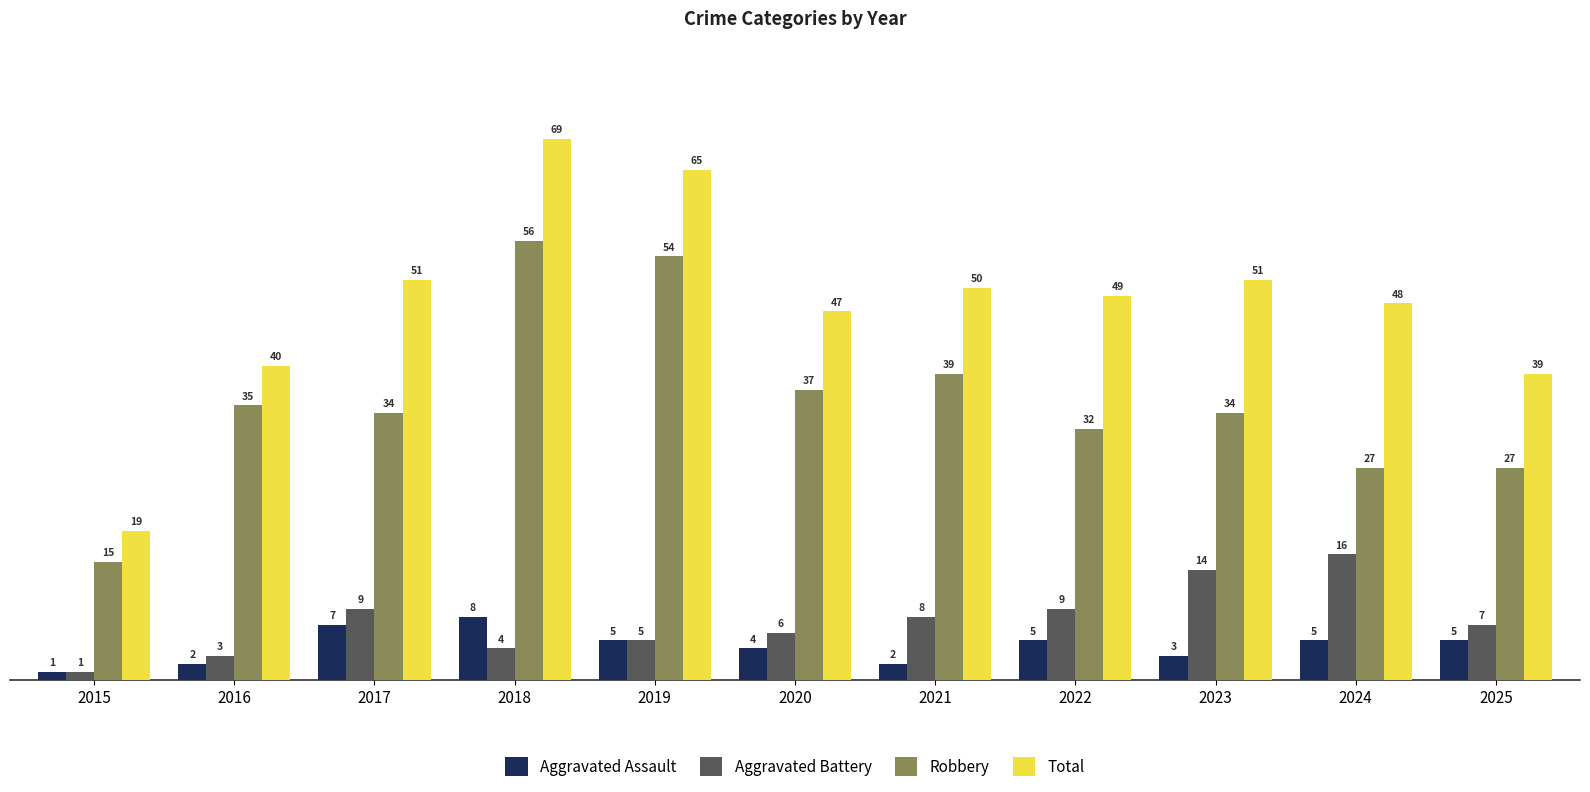

Rank the series by their maximum value, from lowest to highest.

Aggravated Assault, Aggravated Battery, Robbery, Total